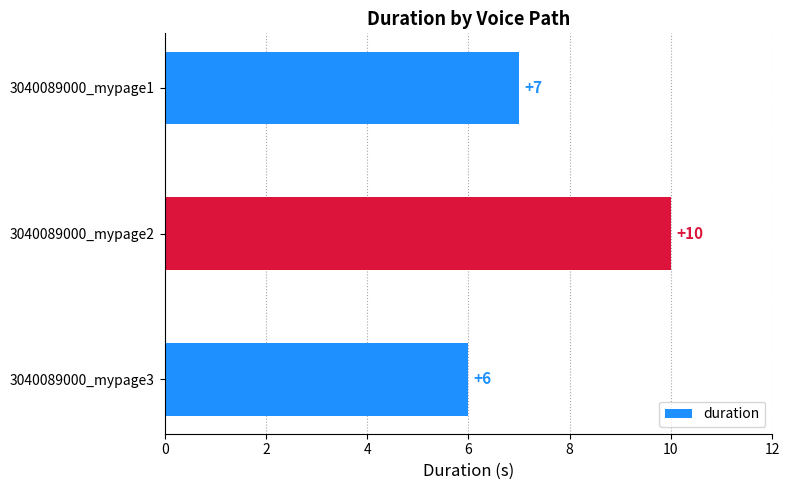

List the labels in order of value, largest first.

3040089000_mypage2, 3040089000_mypage1, 3040089000_mypage3